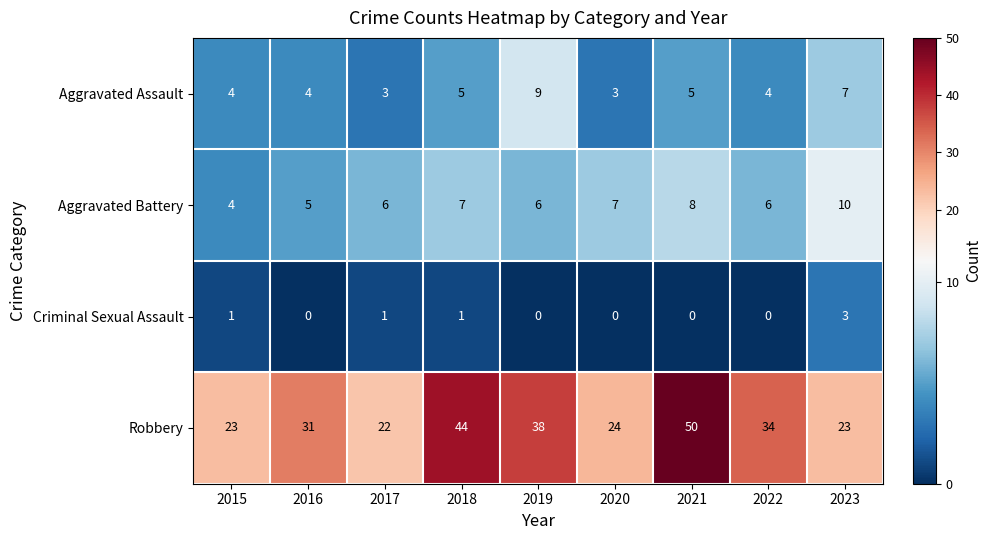

List the series in order of their peak value, lowest first.

Criminal Sexual Assault, Aggravated Assault, Aggravated Battery, Robbery